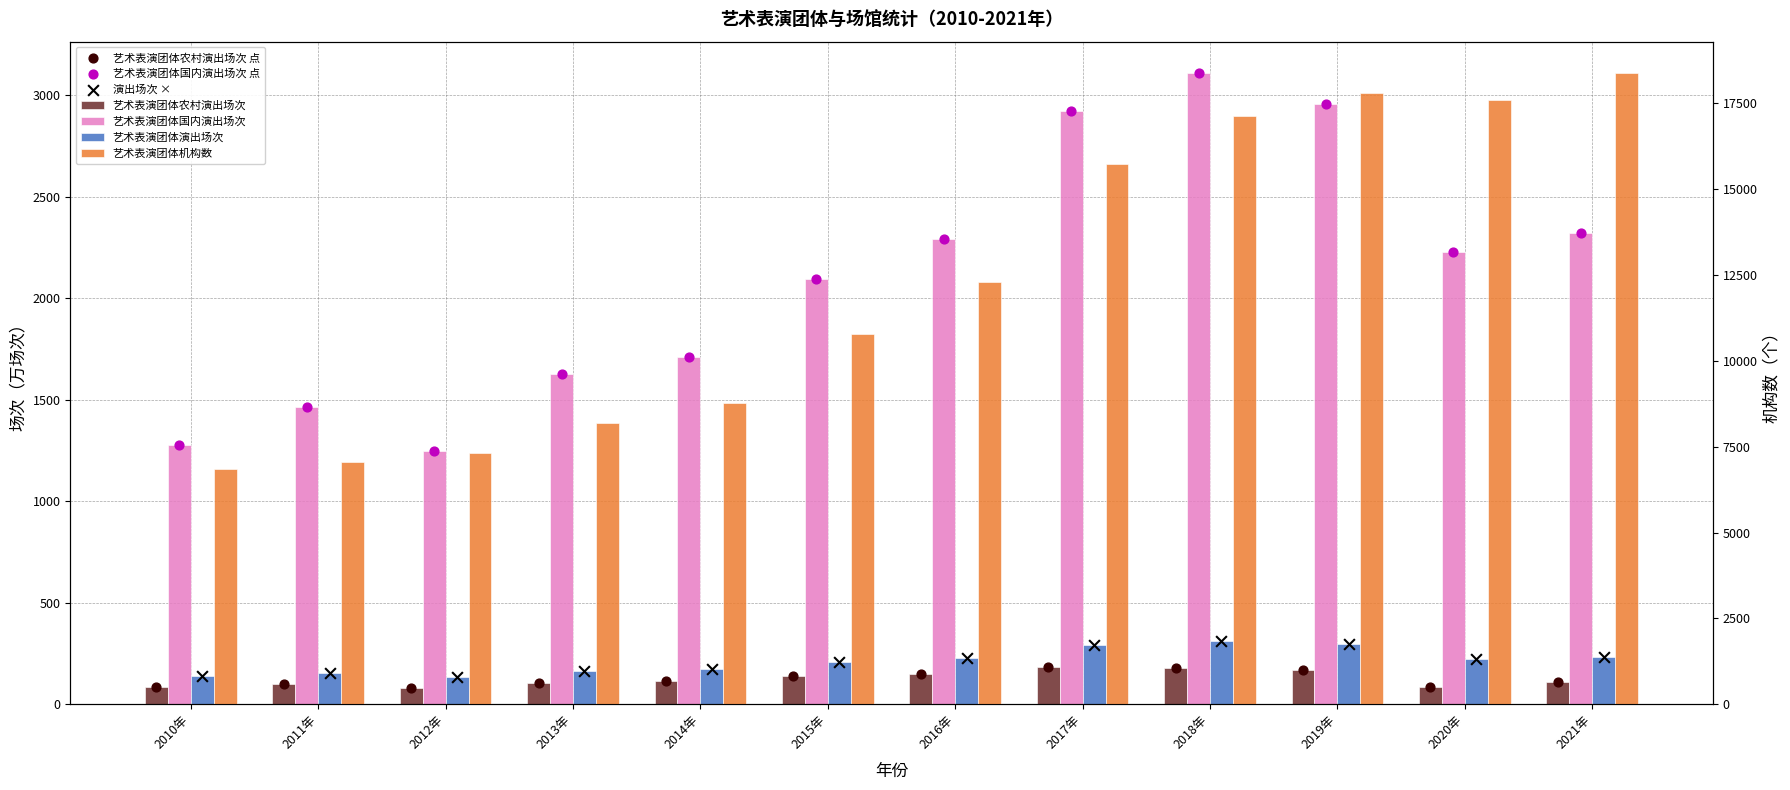

Which series contains the highest Y value?

艺术表演团体机构数